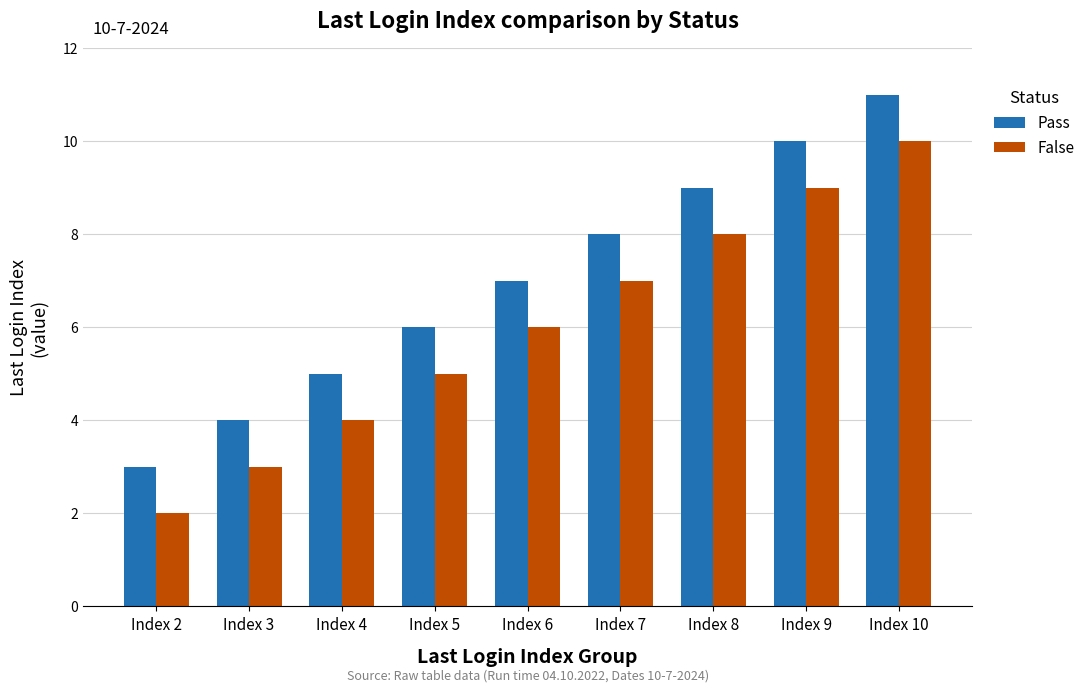

Is the value of Pass at Index 4 greater than the value of False at Index 3?

Yes